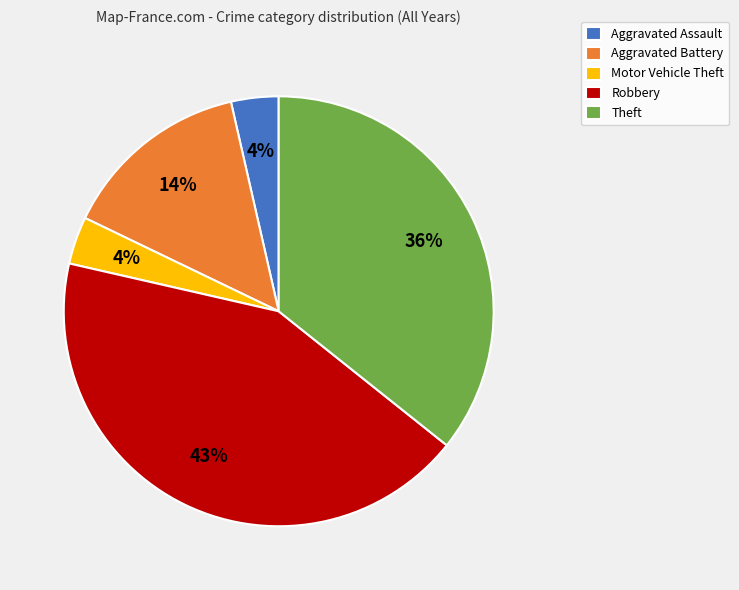

Which slice is the largest?

Robbery